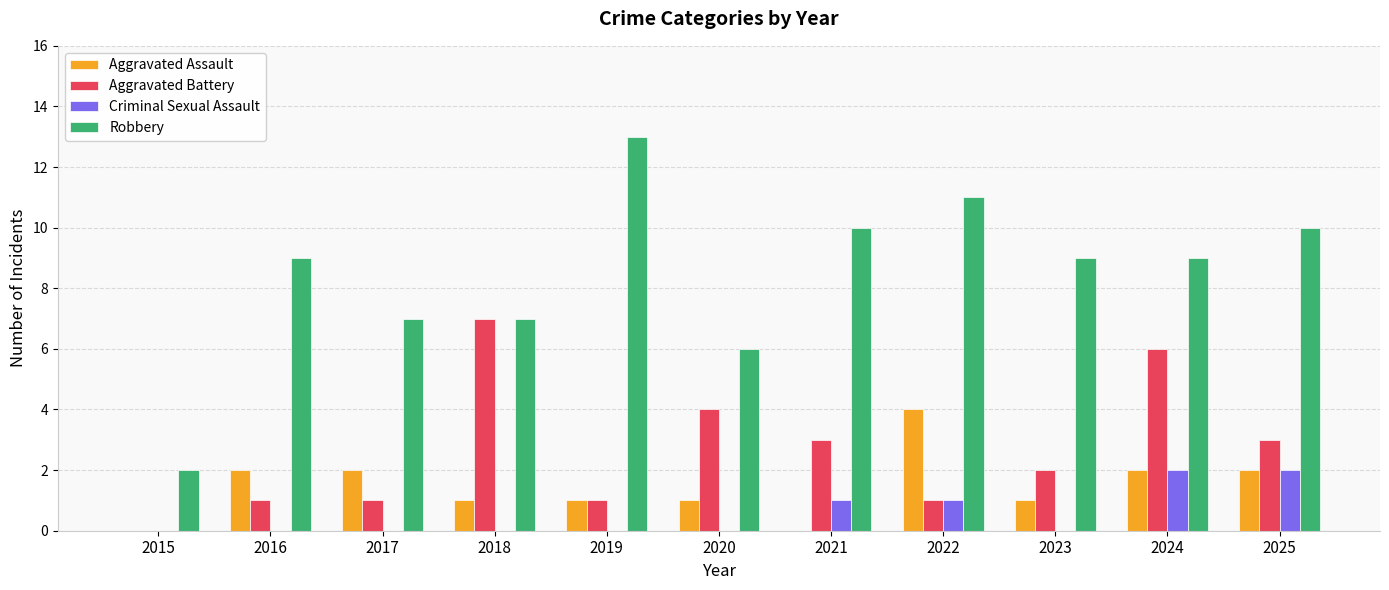

Reading left to right, what are all the values shown in this chart?

Aggravated Assault: 2015=0	2016=2	2017=2	2018=1	2019=1	2020=1	2021=0	2022=4	2023=1	2024=2	2025=2
Aggravated Battery: 2015=0	2016=1	2017=1	2018=7	2019=1	2020=4	2021=3	2022=1	2023=2	2024=6	2025=3
Criminal Sexual Assault: 2015=0	2016=0	2017=0	2018=0	2019=0	2020=0	2021=1	2022=1	2023=0	2024=2	2025=2
Robbery: 2015=2	2016=9	2017=7	2018=7	2019=13	2020=6	2021=10	2022=11	2023=9	2024=9	2025=10